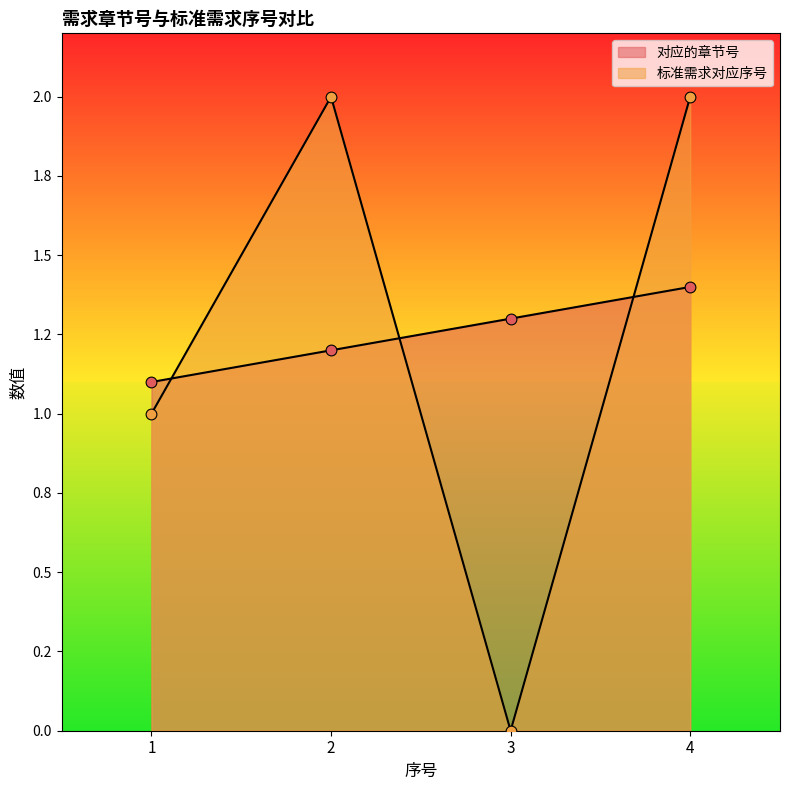

What are all the series names shown in the legend?

对应的章节号, 标准需求对应序号